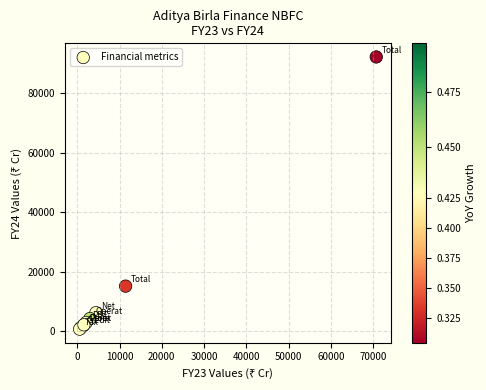

What Y value in the scatter plot is closest to 46529?

15224